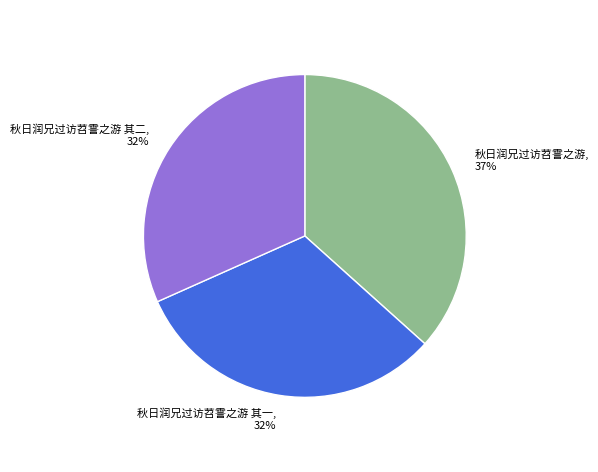

Between 秋日润兄过访苕霅之游, 37% and 秋日润兄过访苕霅之游 其一, 32%, which is larger?

秋日润兄过访苕霅之游, 37%